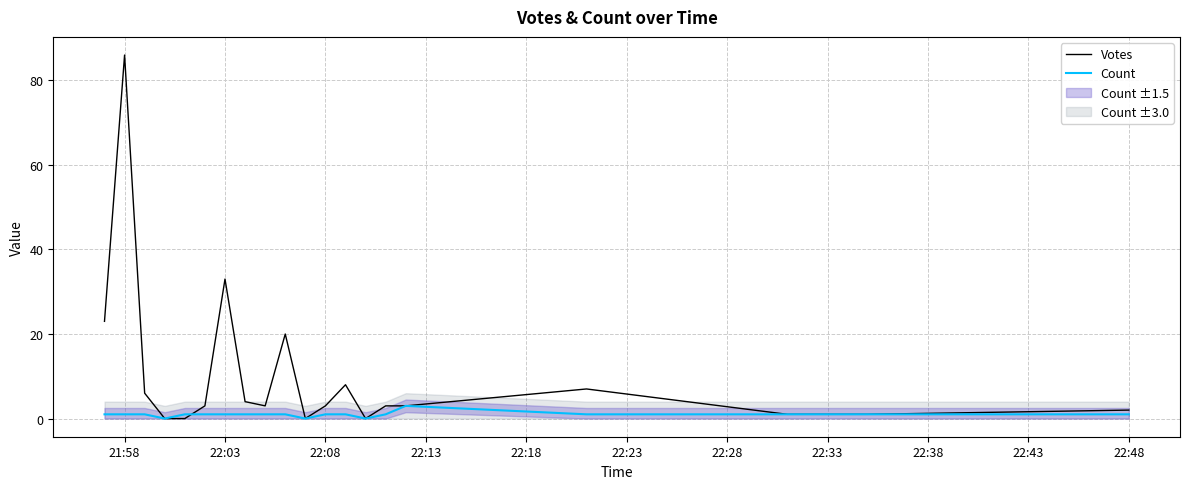

List the series in order of their overall mean, lowest first.

Count, Votes